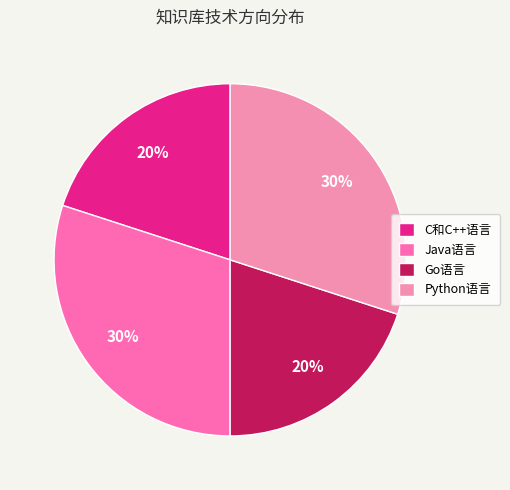

To the nearest percent, what is the combined percentage of C和C++语言 and Go语言?

40%